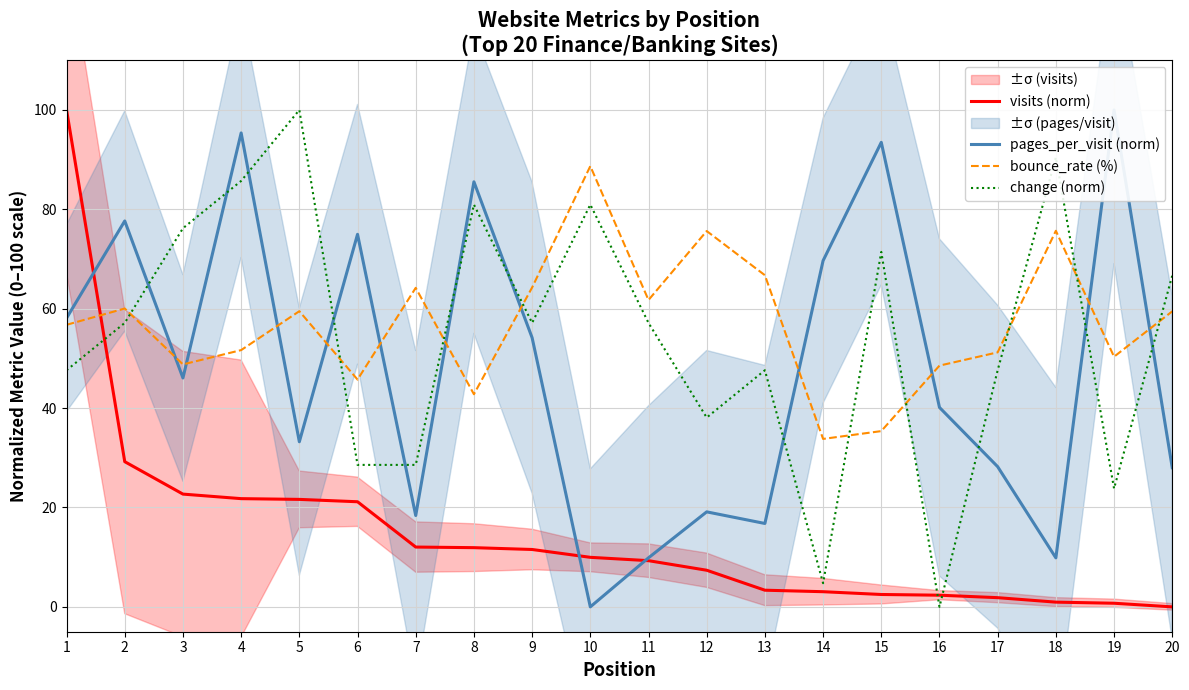

Between 8 and 9, which series saw the biggest shift?

pages_per_visit (norm)